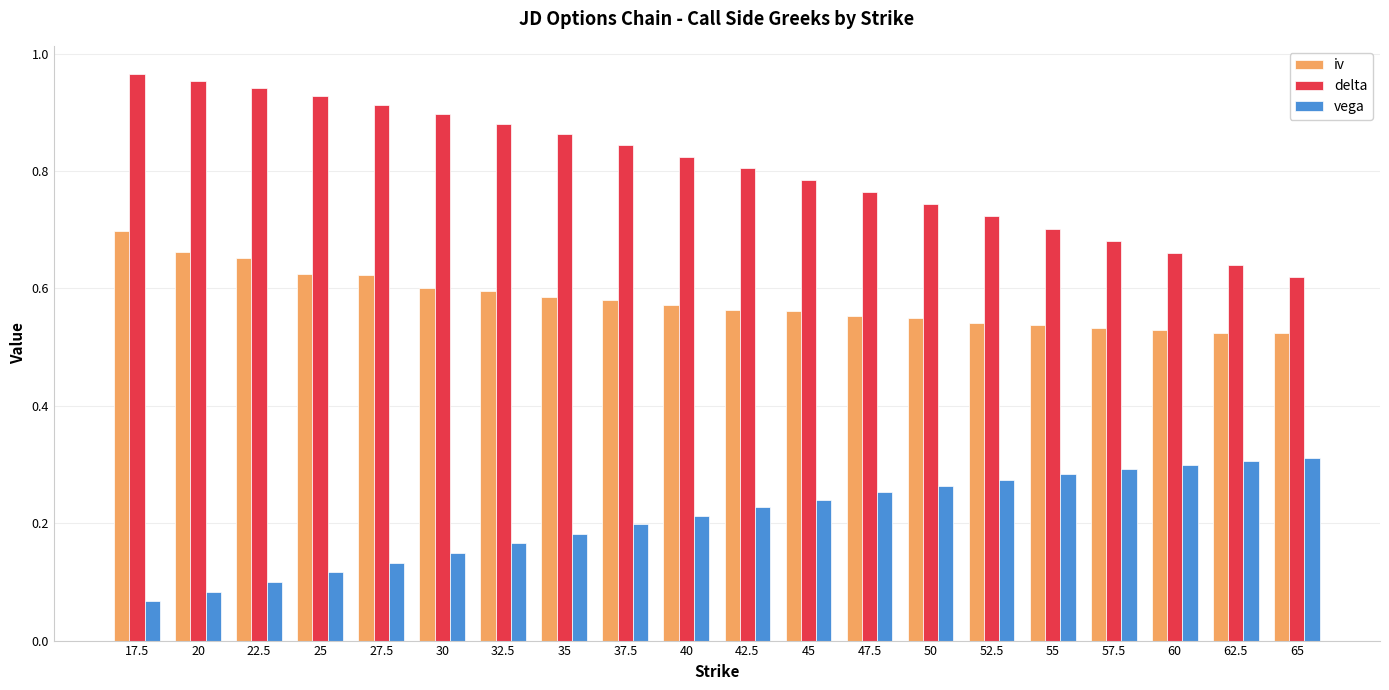

What is the difference between the highest and lowest values at 52.5?

0.4